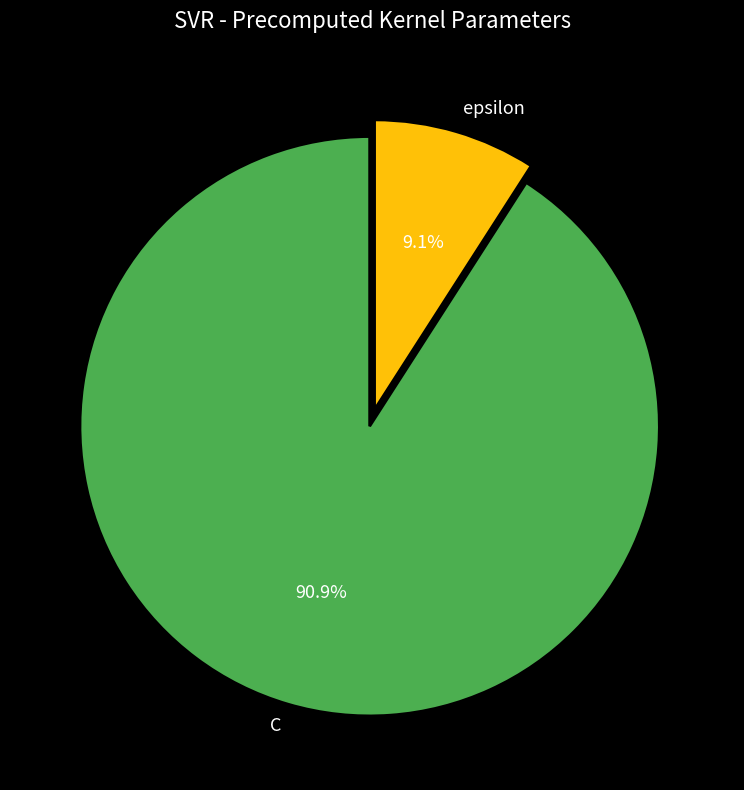

What is the largest slice in the pie chart?

C